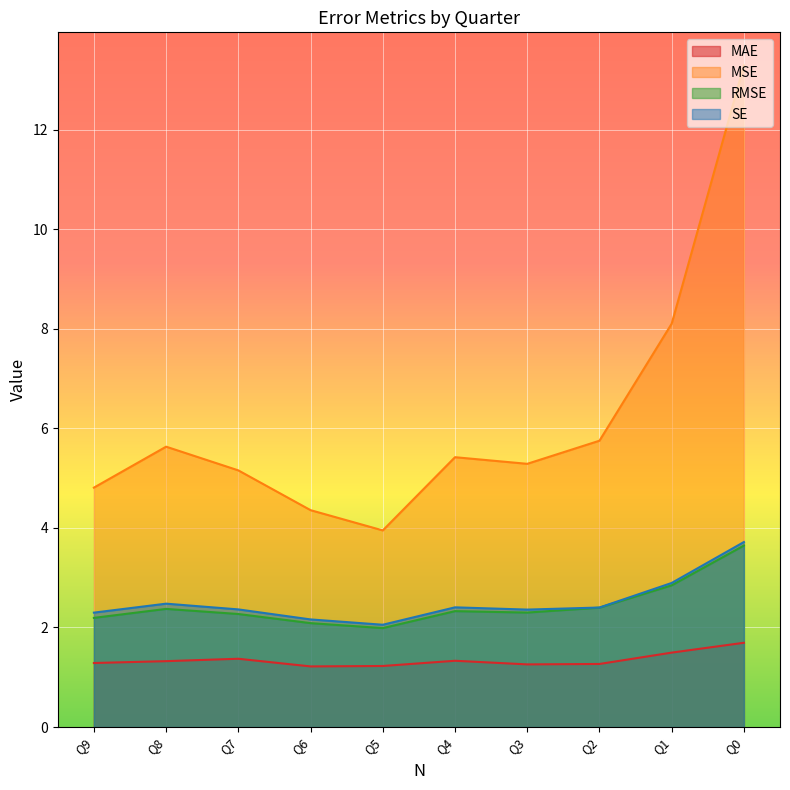

The value of MAE at Q4 is 1.3. True or false?

True